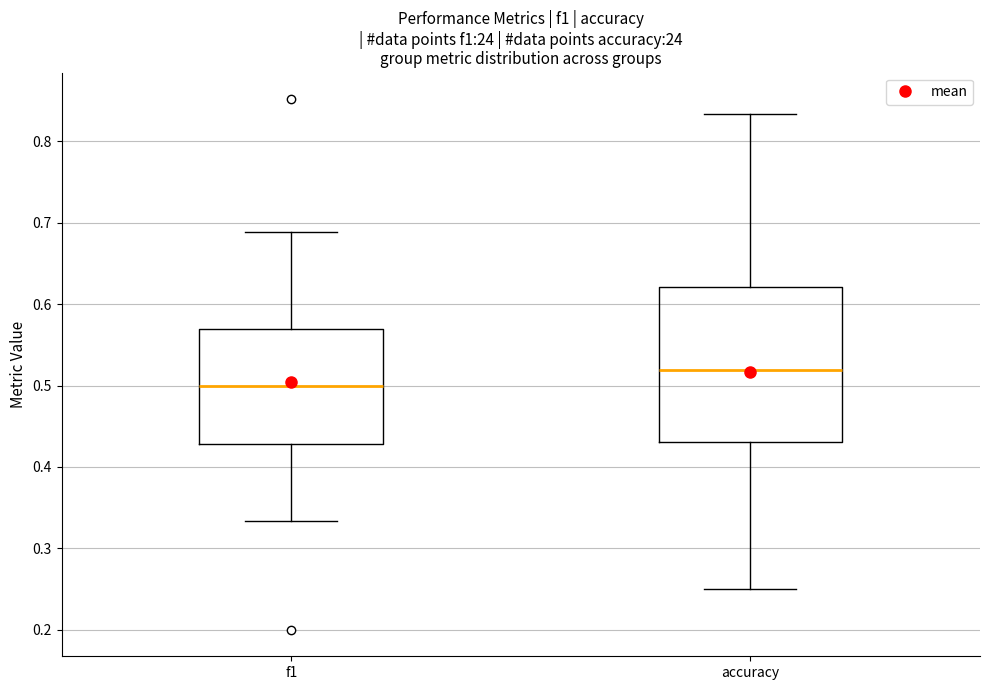

Which box has the lowest median line?

f1